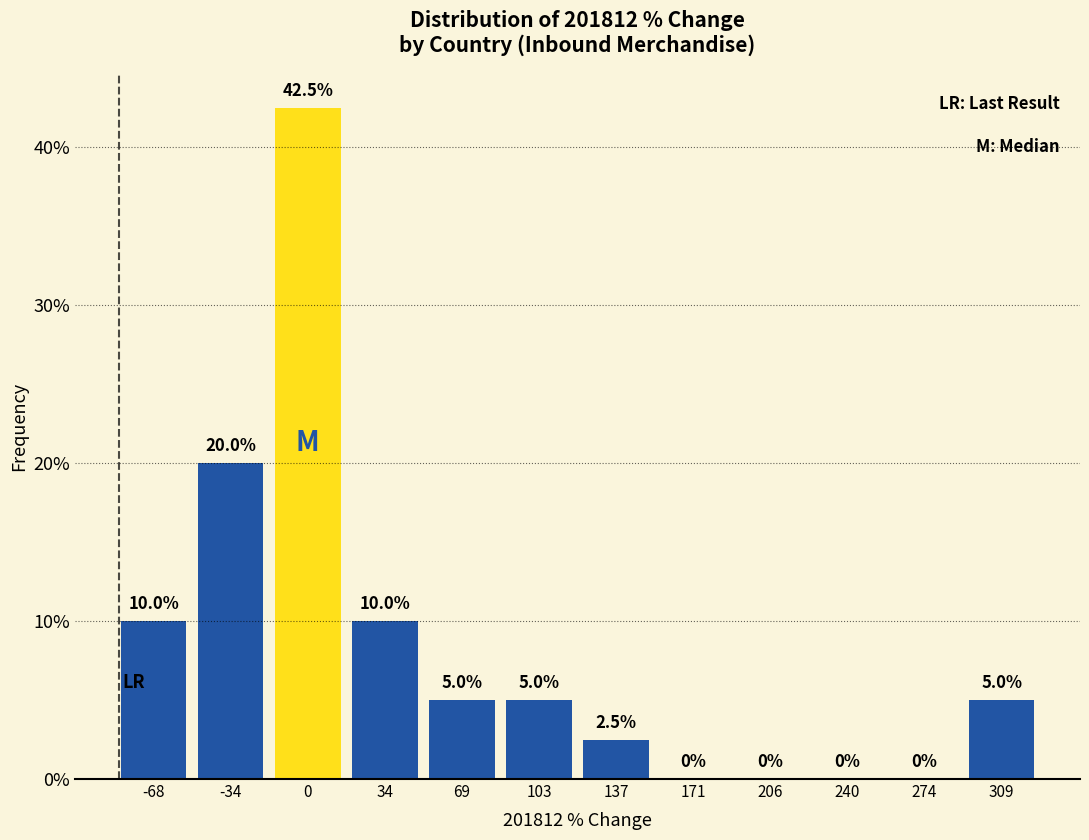

Over which range of the x-axis is the bar tallest?

-15 to 15